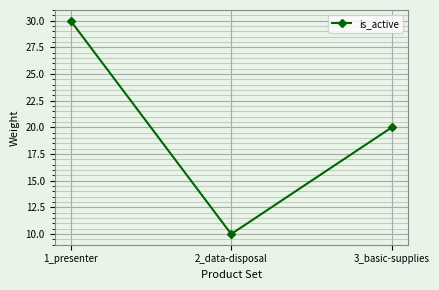

What is the sum of all values?

60